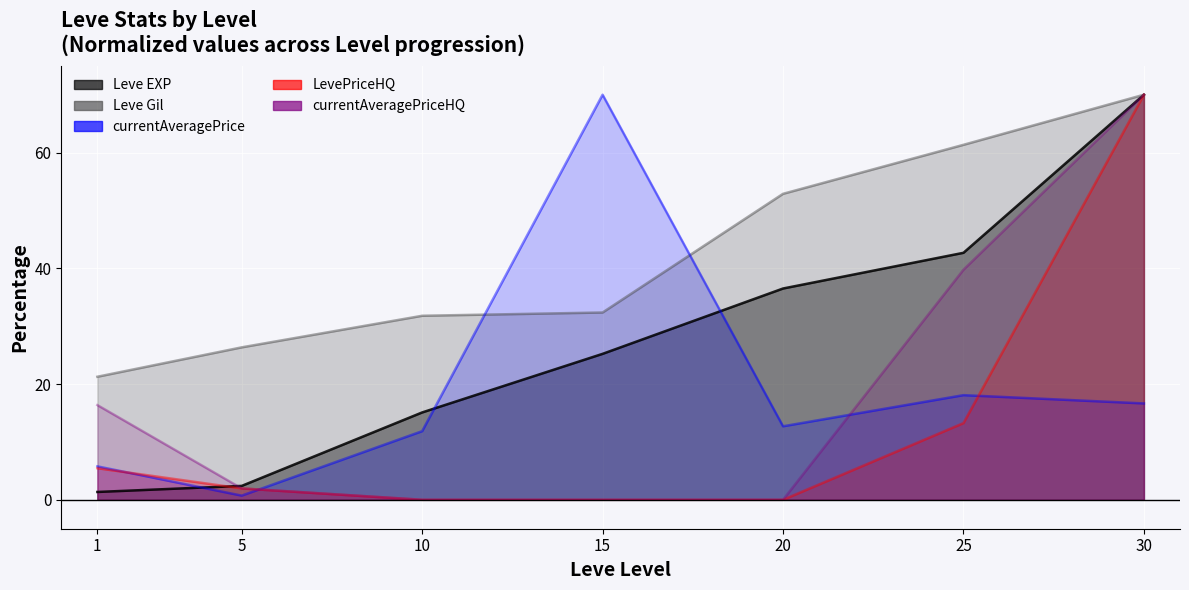

What is the average value of the Leve EXP series?

27.6